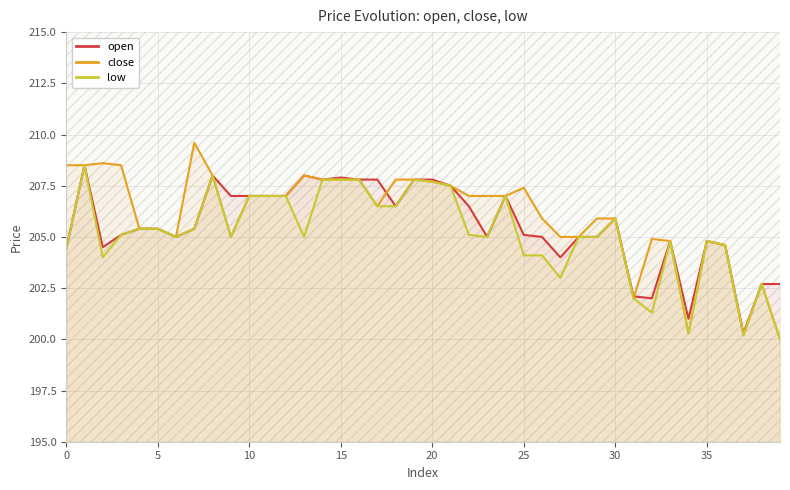

Is it true that close equals 87.5 at 35?

False